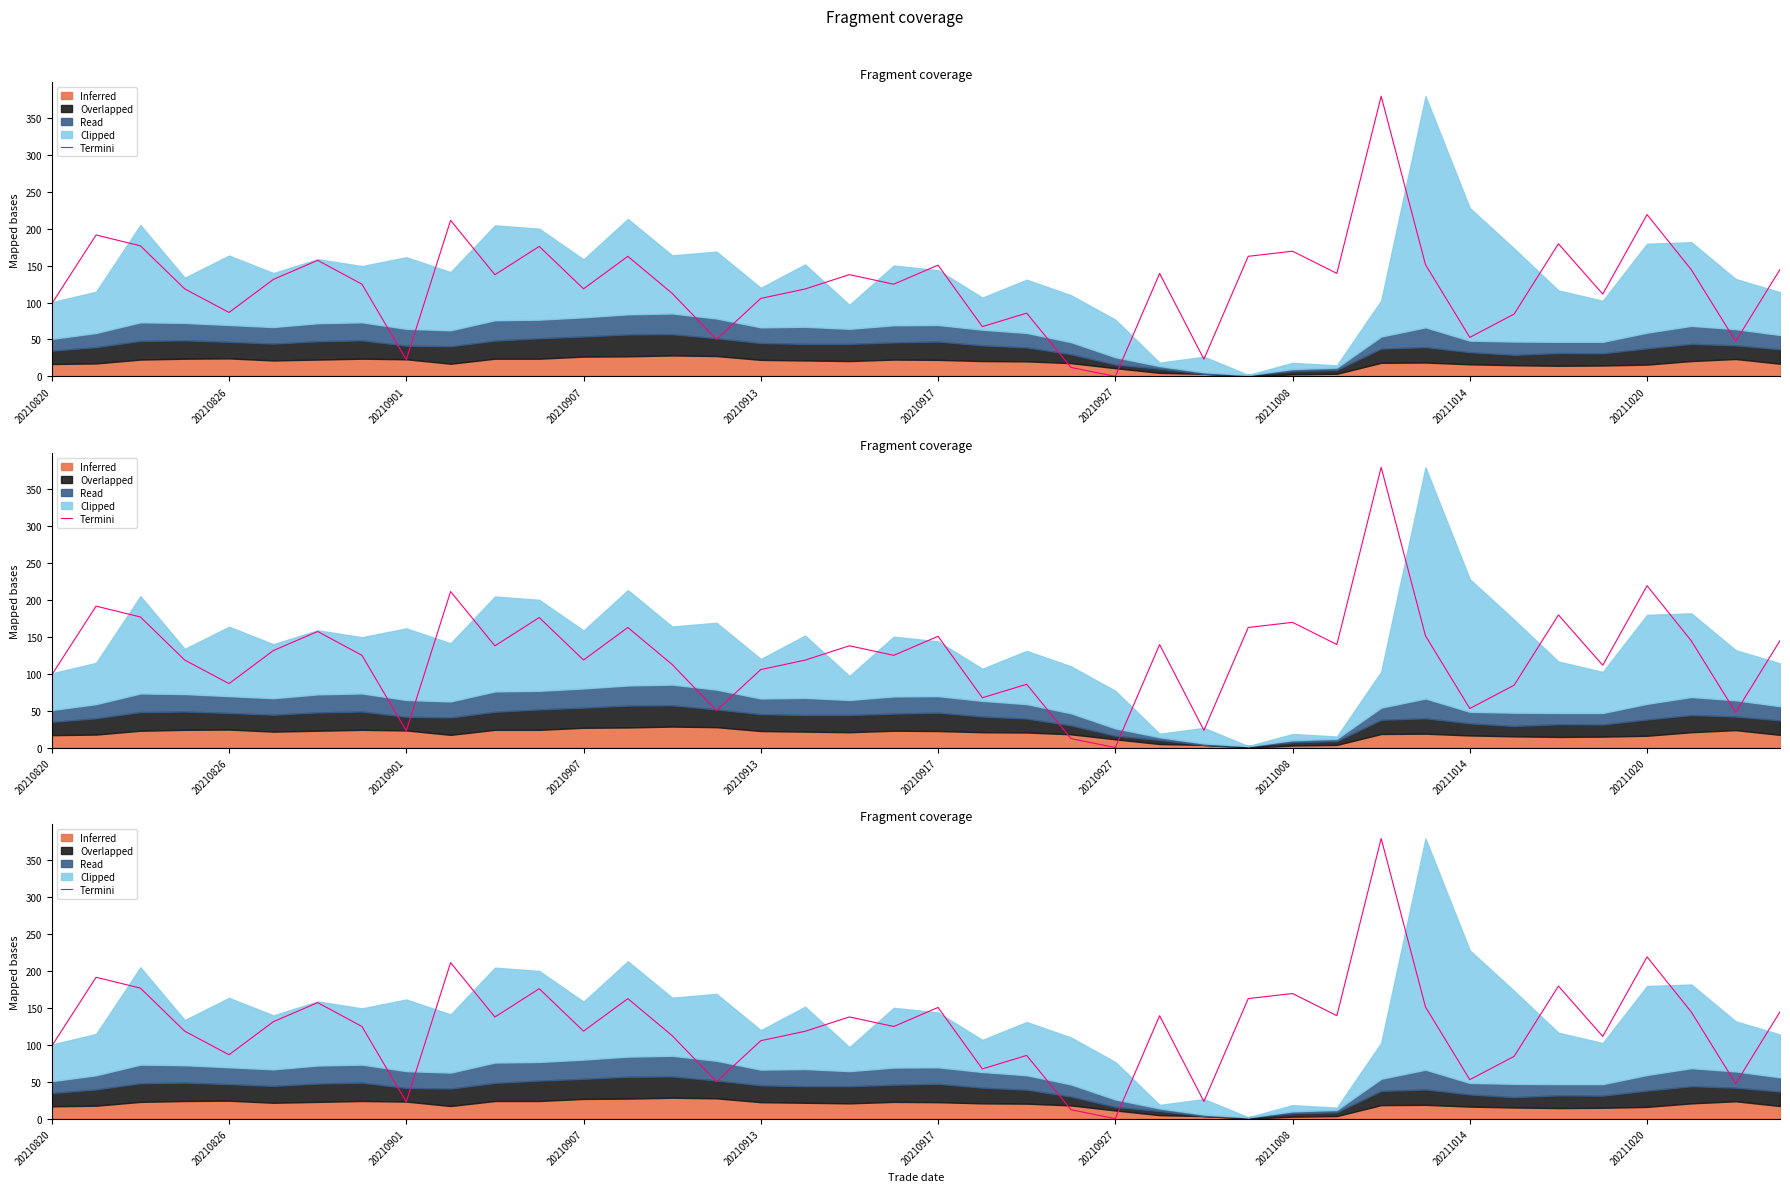

How many lines are shown in the chart?

1